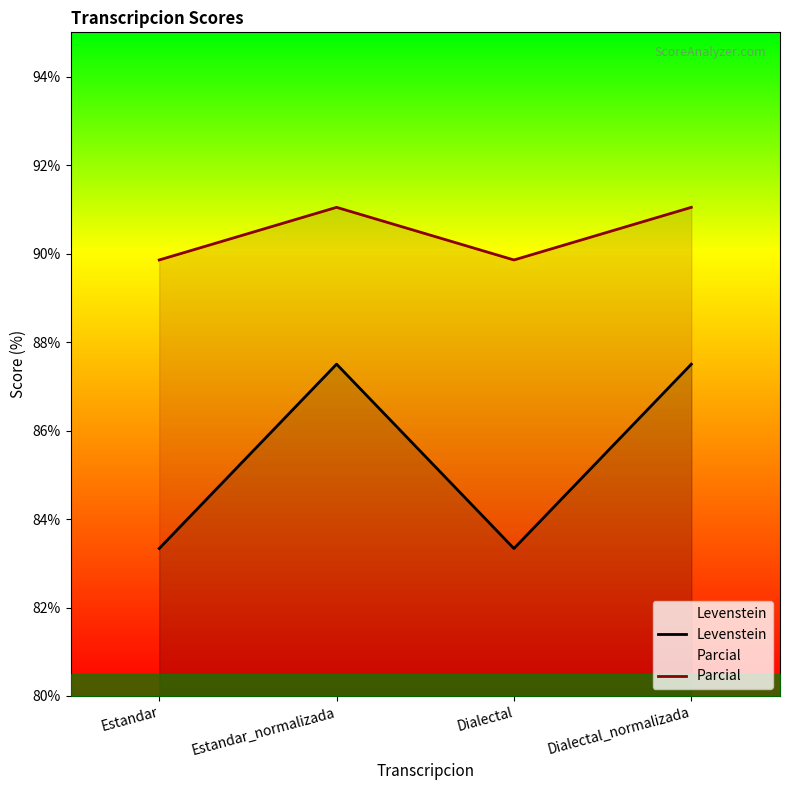

Is it true that Levenstein equals 87.5 at Dialectal_normalizada?

True